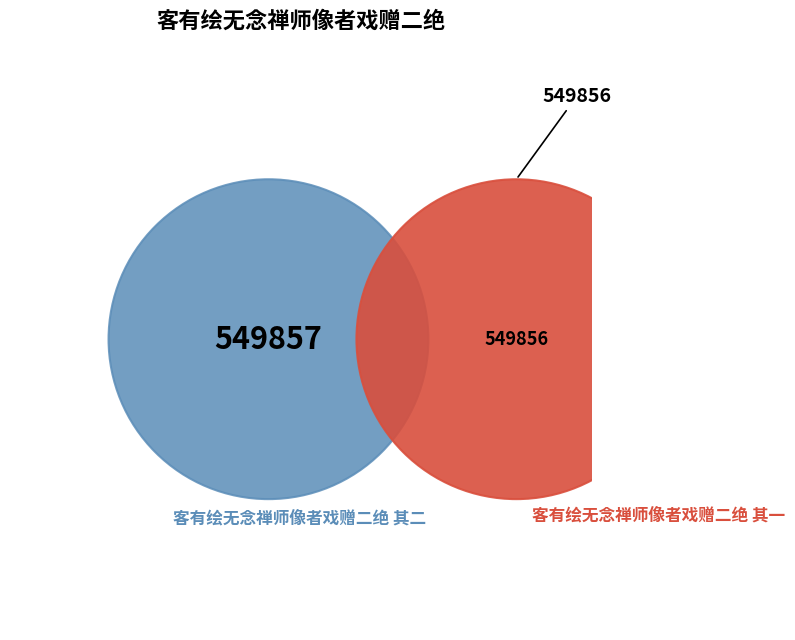

What percentage do 客有绘无念禅师像者戏赠二绝 其二 and 客有绘无念禅师像者戏赠二绝 其一 together represent?

100.0%